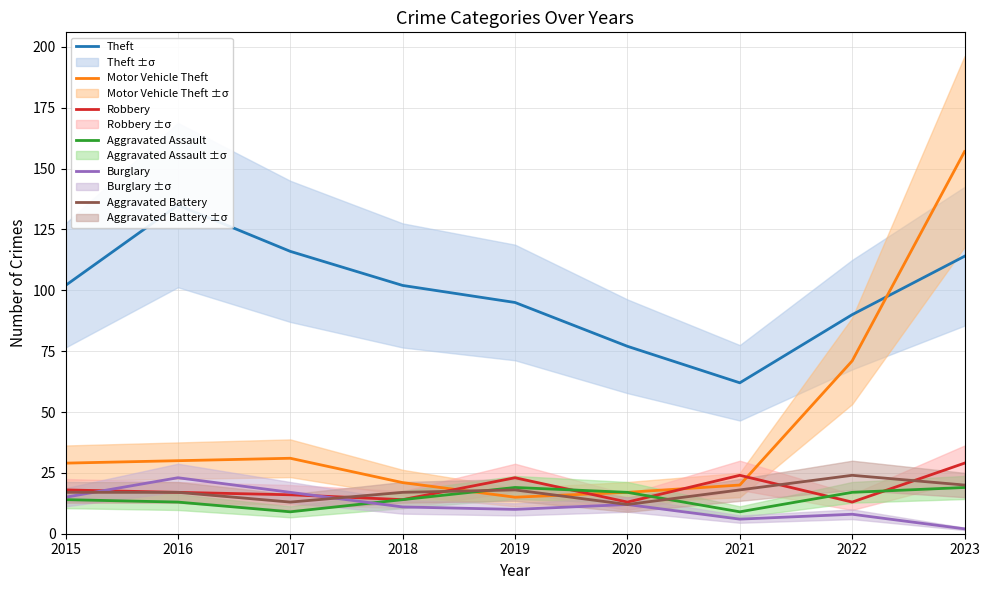

How many intersections are there between Burglary and Aggravated Battery?

2